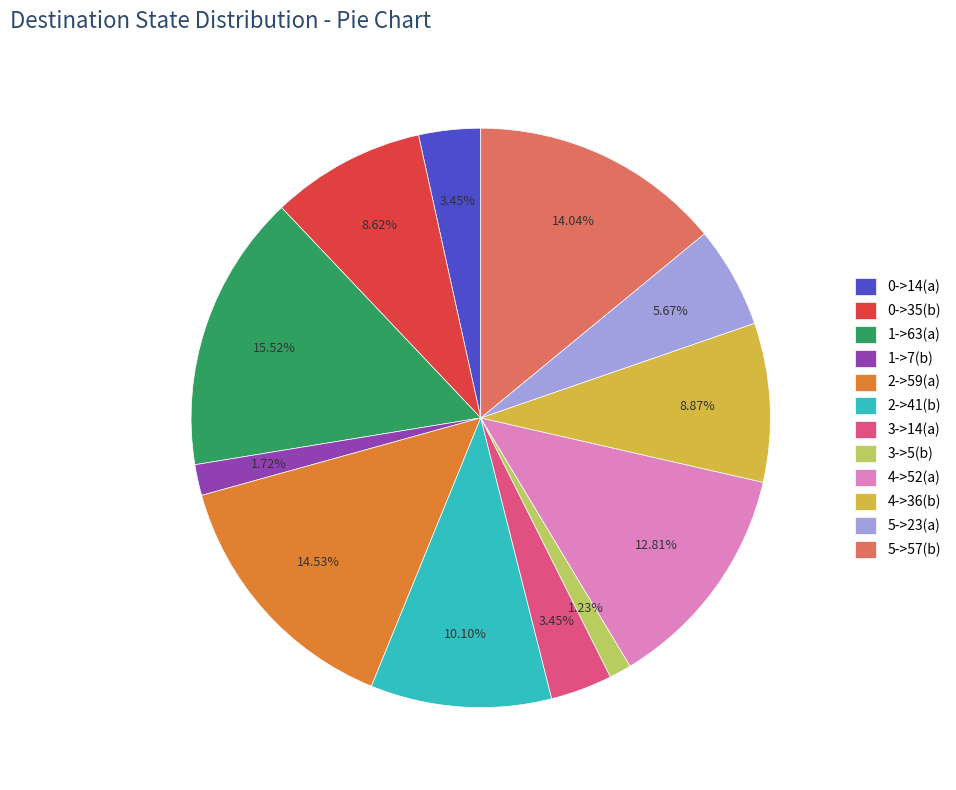

How many slices are in this pie chart?

12